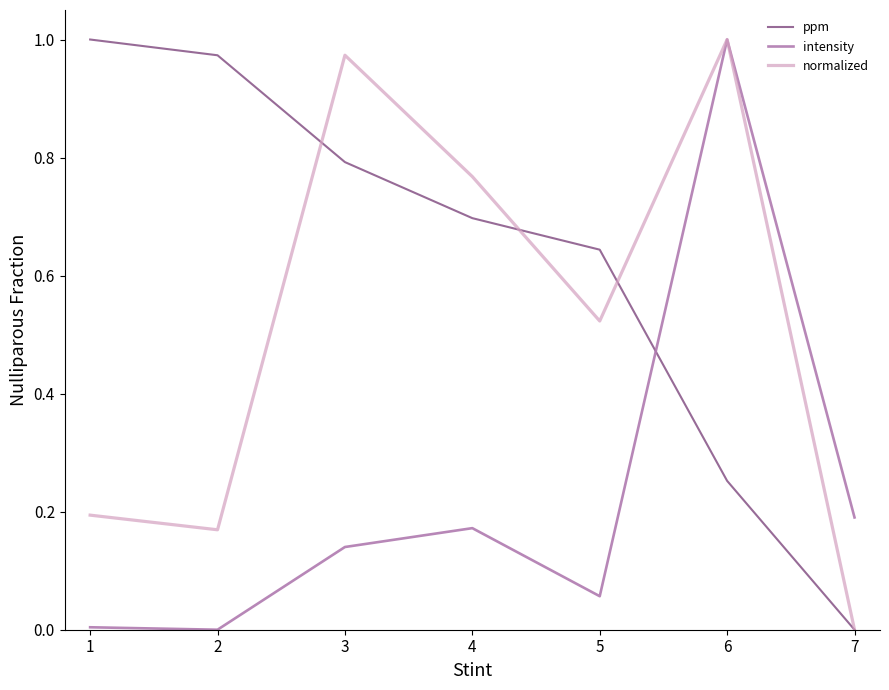

Which category has the highest value in the intensity series?

6